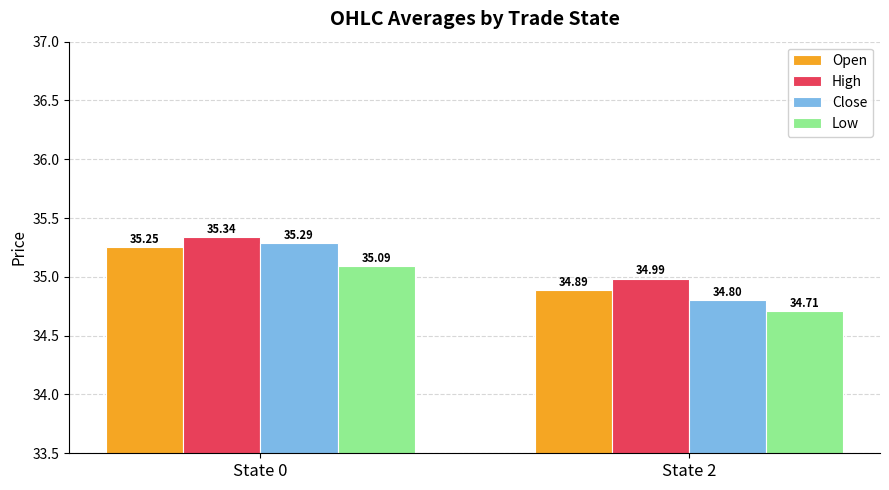

What is the minimum value shown in the chart?

34.7